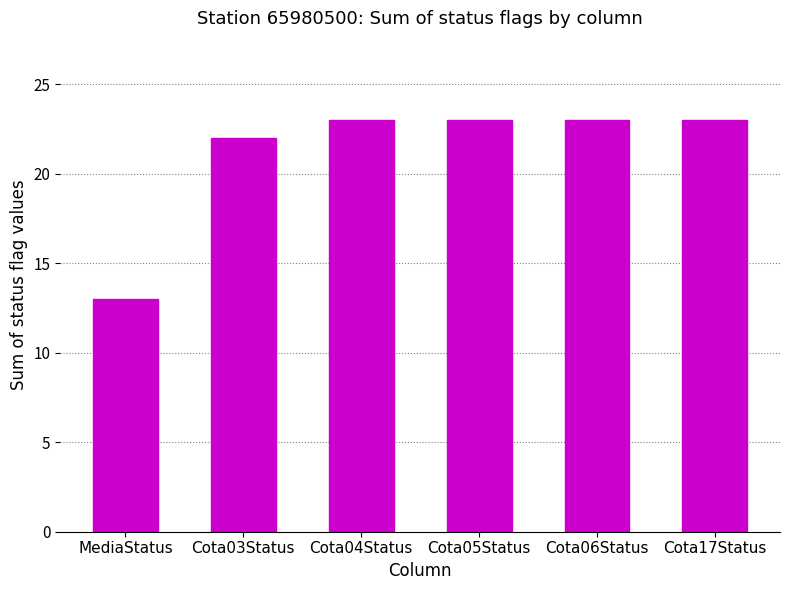

Reading left to right, list all the values displayed in this chart.

MediaStatus=13	Cota03Status=22	Cota04Status=23	Cota05Status=23	Cota06Status=23	Cota17Status=23